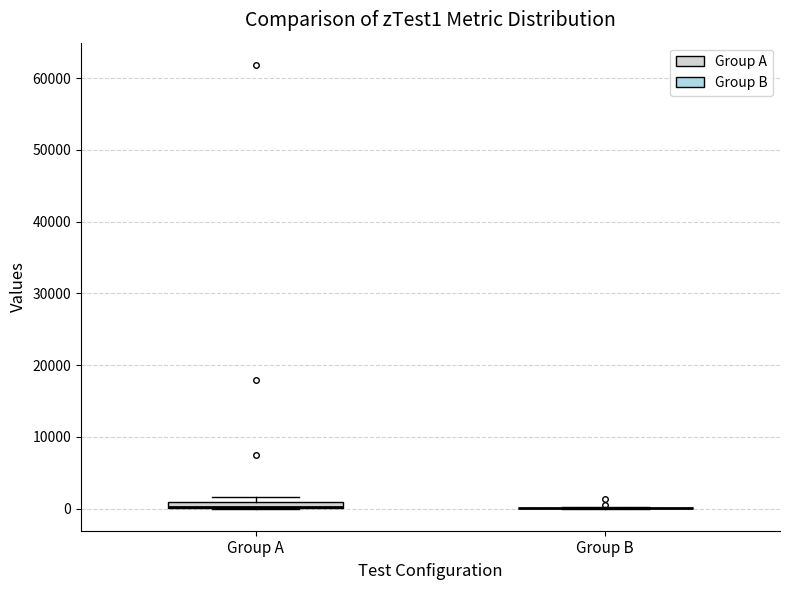

Where is the lower edge of the box for Group A on the y-axis? The values are not printed on the chart, so give them approximately, as read against the axis.

0